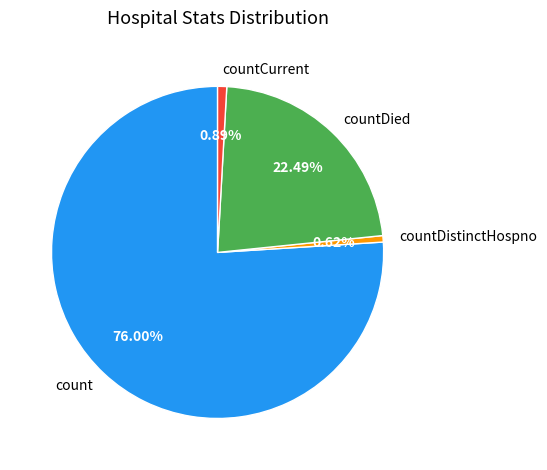

Is it true that countDistinctHospno is 1% of the pie?

True